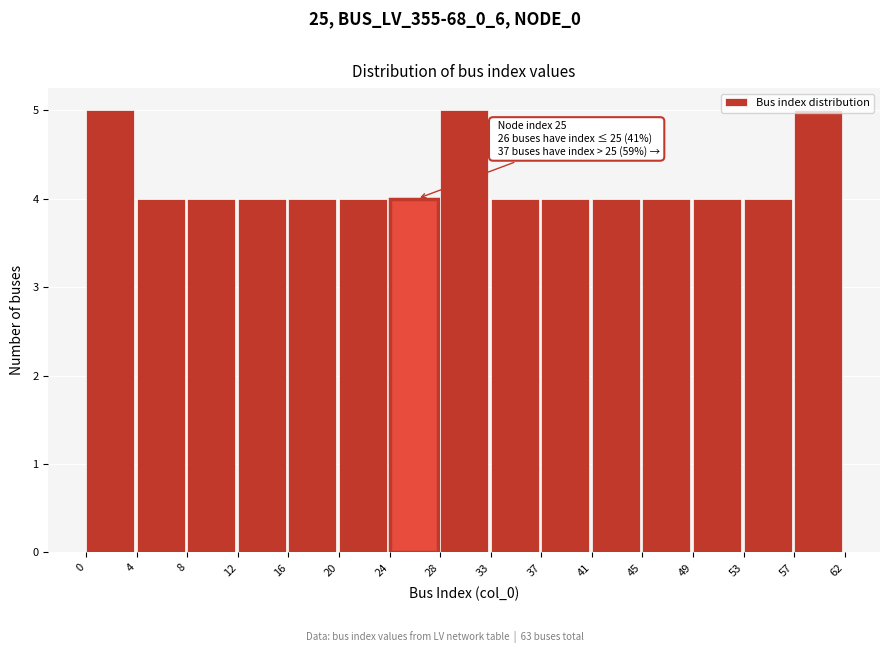

Approximately how many times larger is the value at 8 compared to 37?

1.0